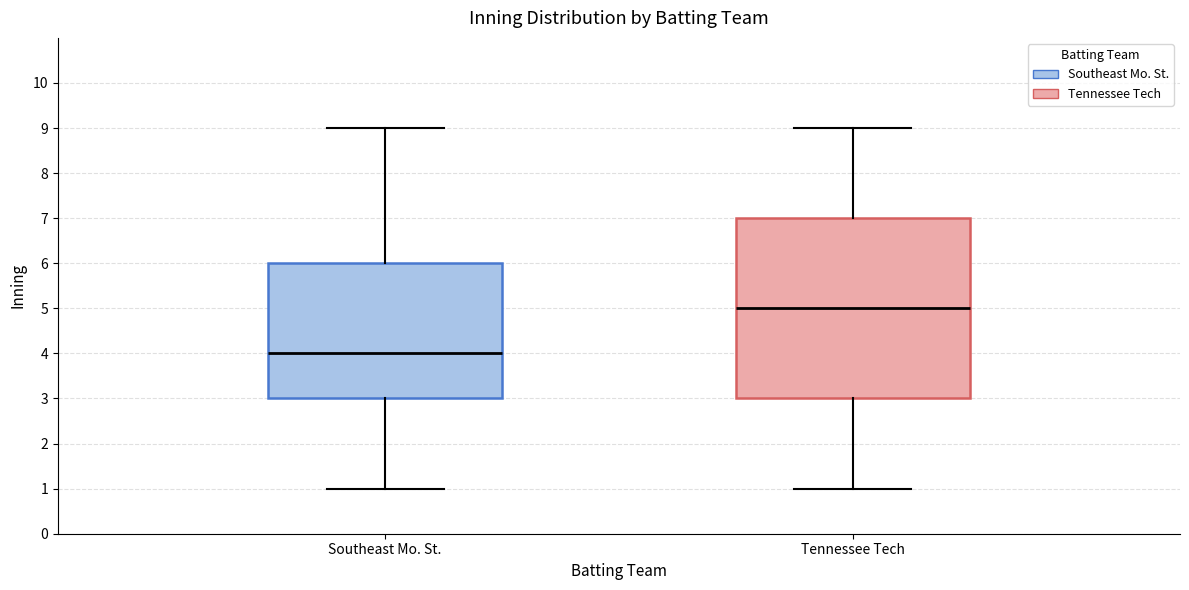

Where is the lower edge of the box for Southeast Mo. St. on the y-axis? The values are not printed on the chart, so give them approximately, as read against the axis.

3